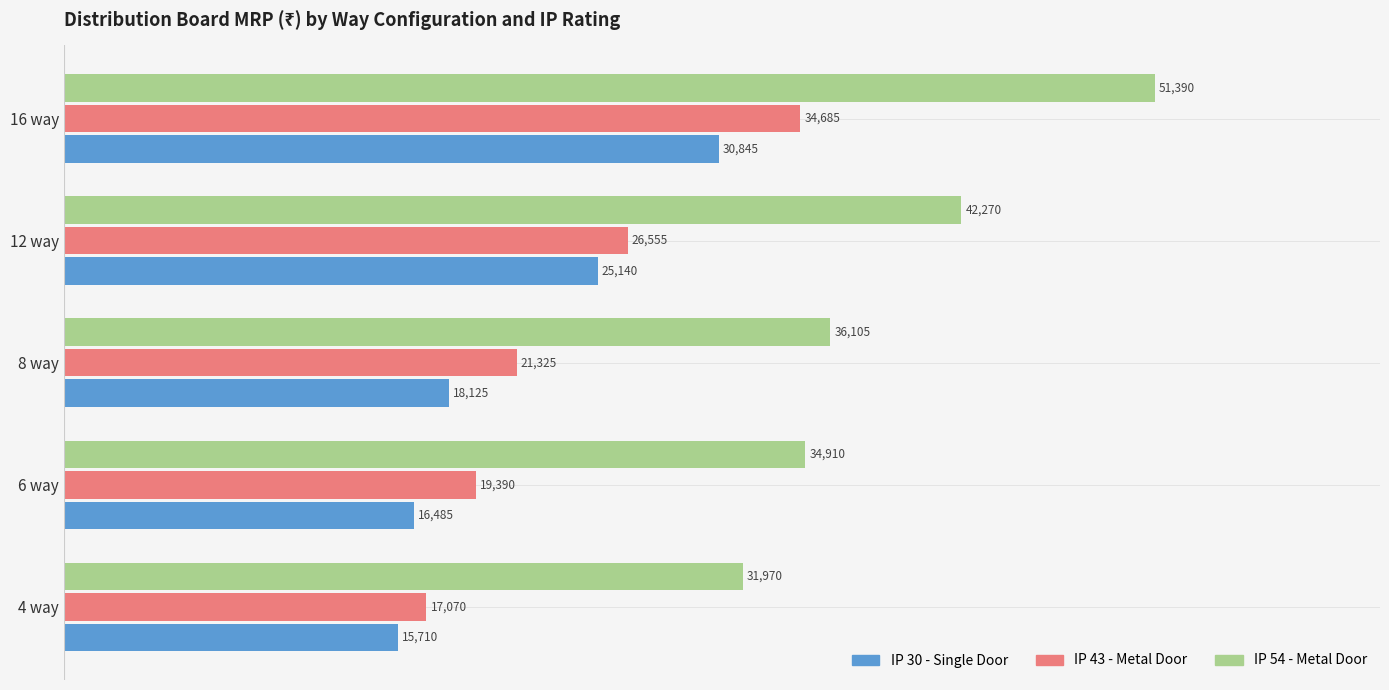

What is the minimum value for IP 30 - Single Door?

15710